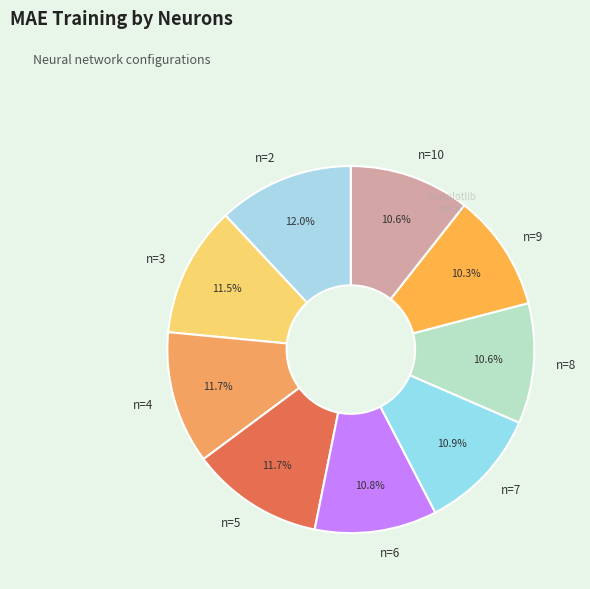

To the nearest percent, what is the difference between the largest and smallest slice percentages?

2%